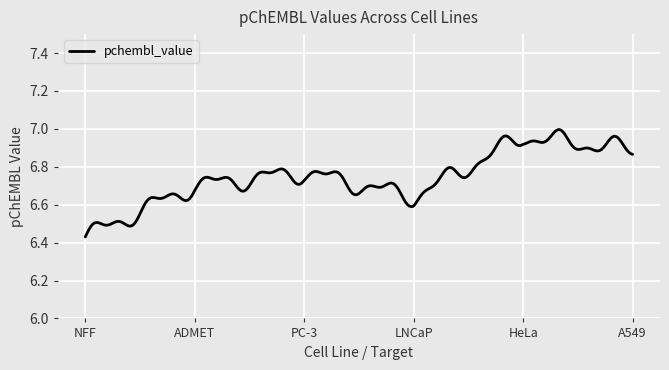

What is the difference between the maximum and minimum values?

0.6